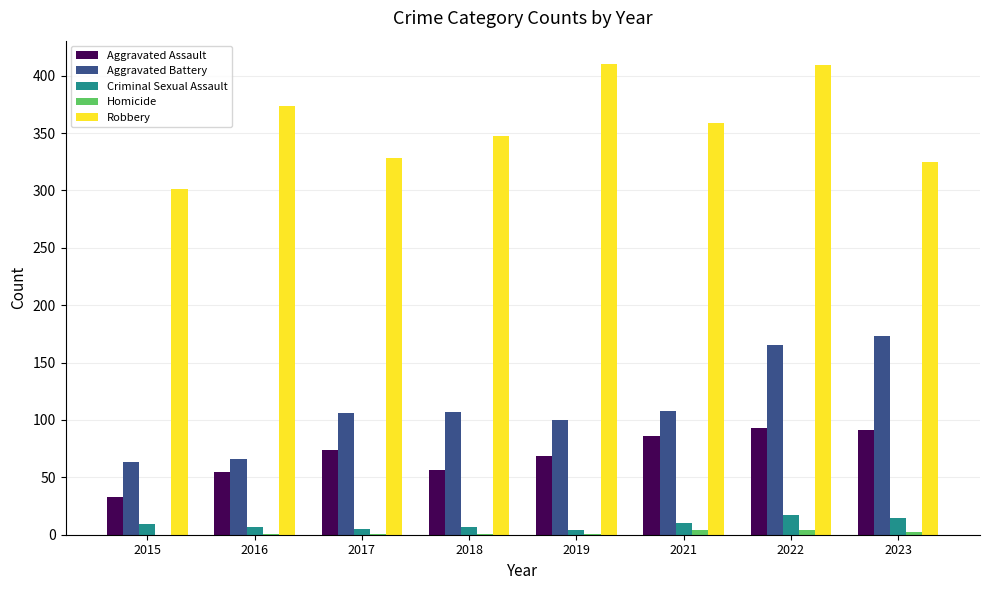

True or false: Criminal Sexual Assault has a value of 7 at 2016.

True